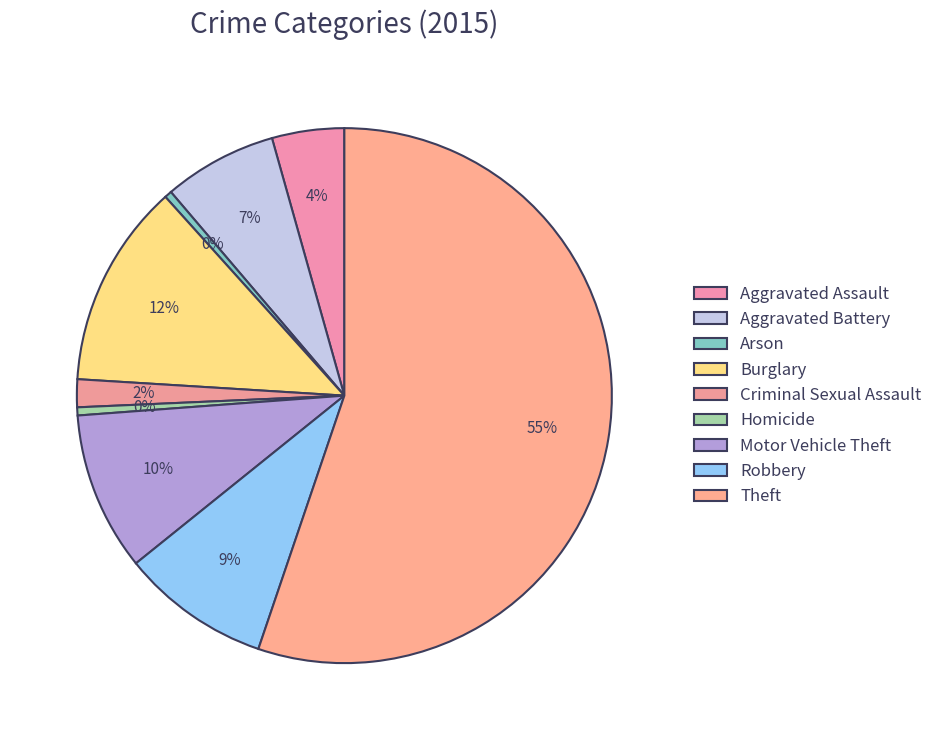

To the nearest percent, what is the average slice percentage?

11%